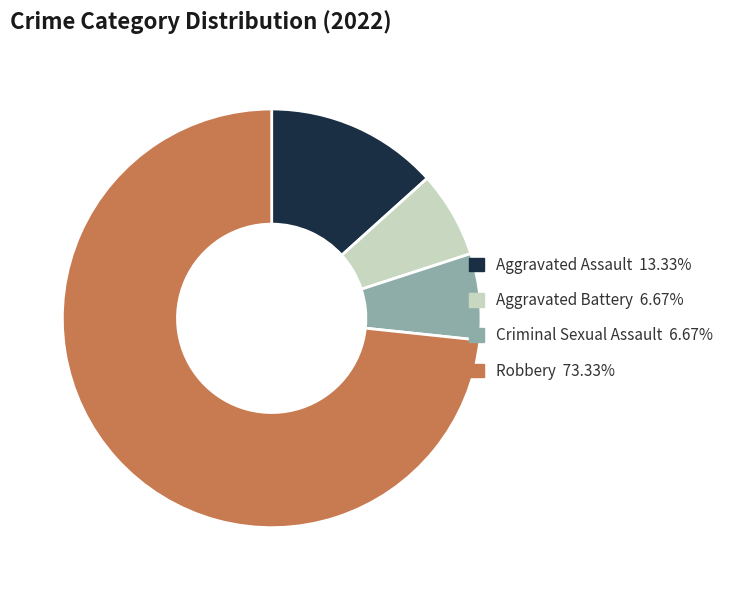

Approximately how many times larger is the value at Aggravated Battery 6.67% compared to Aggravated Assault 13.33%?

0.5